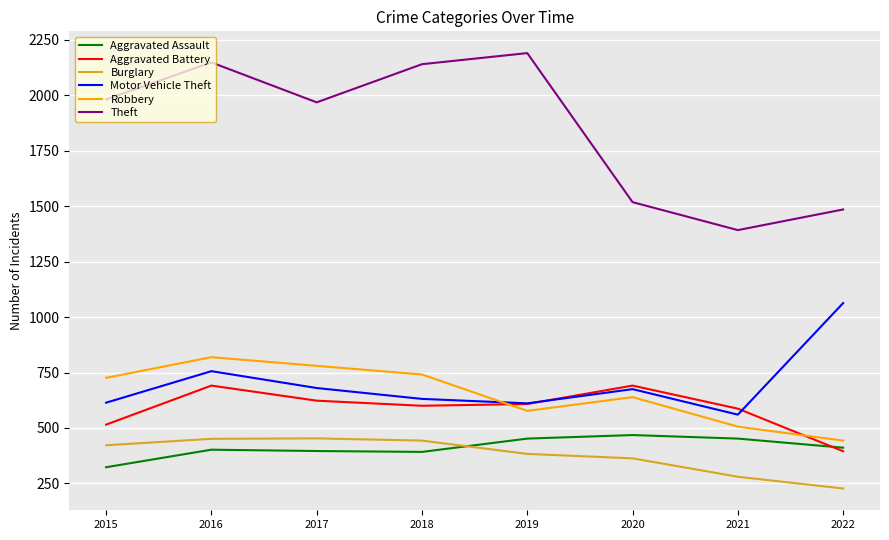

True or false: Motor Vehicle Theft and Robbery intersect in this chart.

True